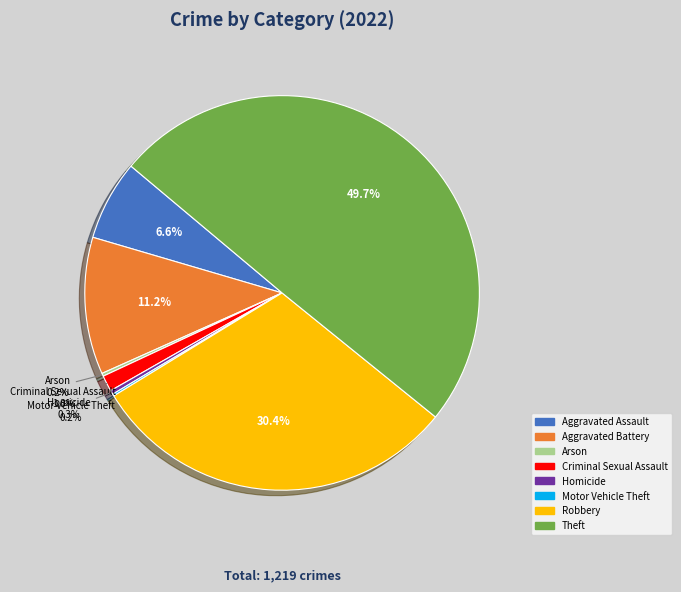

Is the sum of Criminal Sexual Assault and Aggravated Assault greater than half?

No